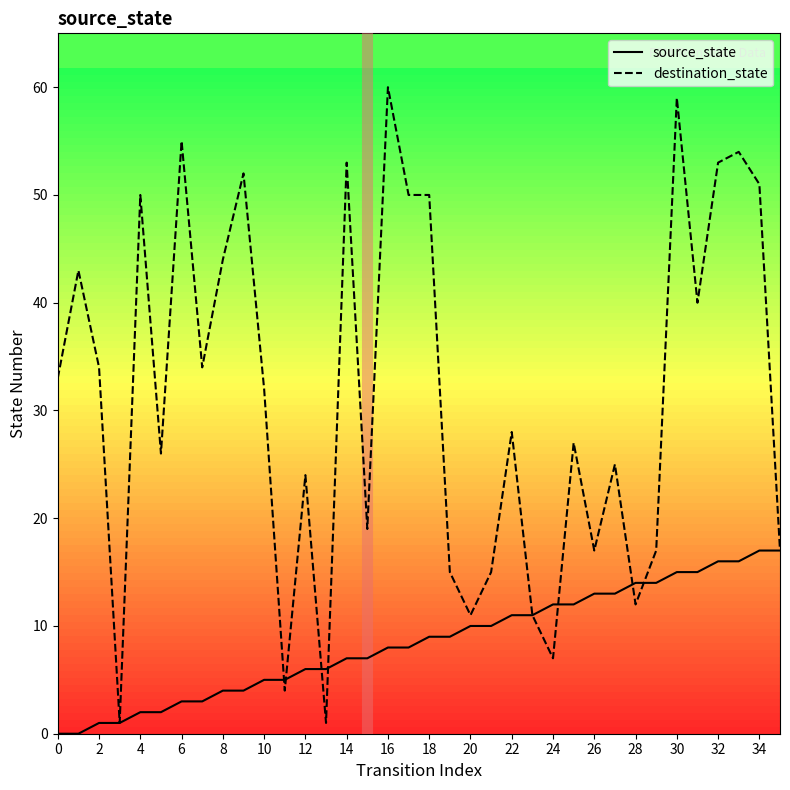

What is the highest value of the destination_state series?

60